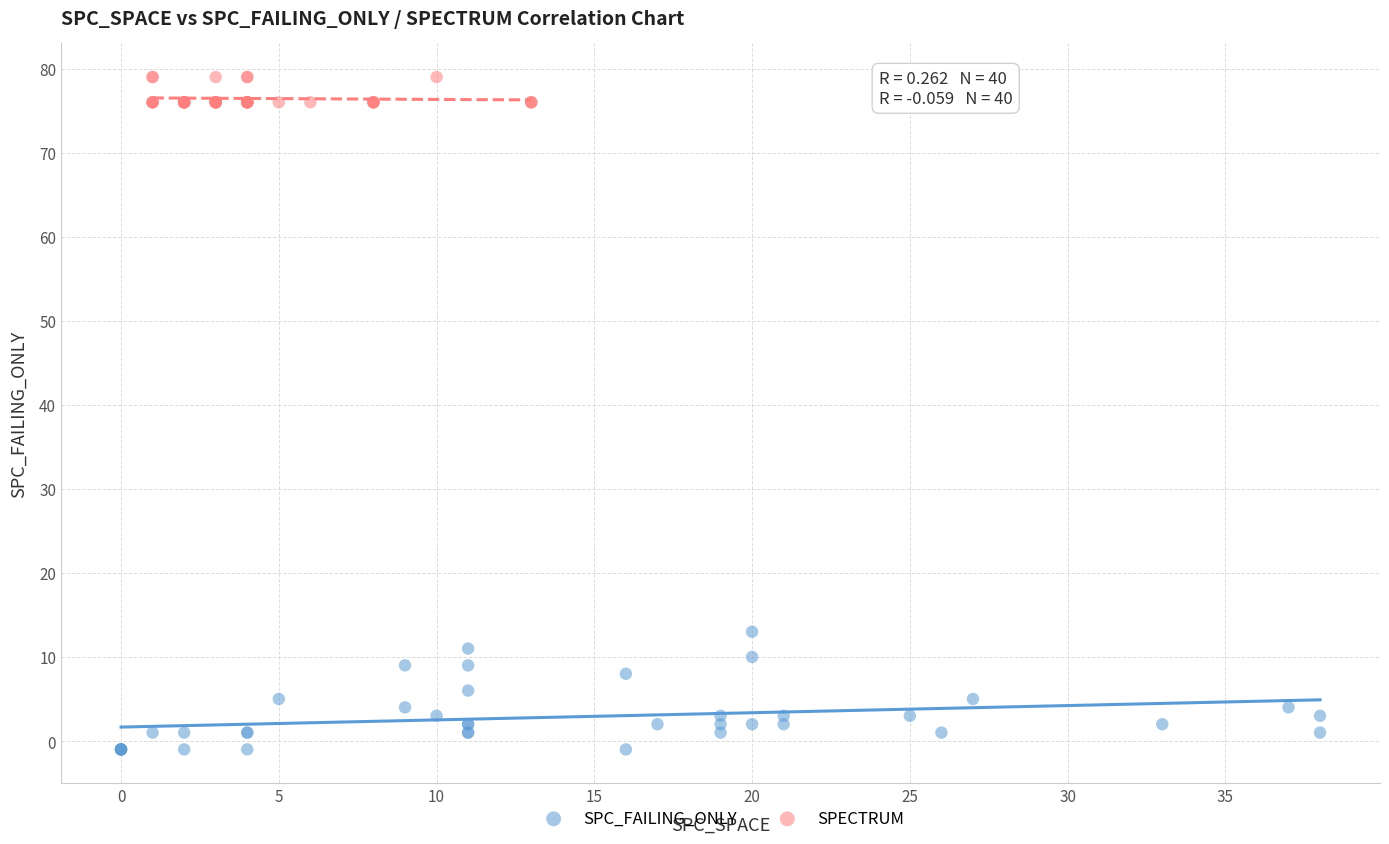

What are all the series names shown in the legend?

SPC_FAILING_ONLY, SPECTRUM